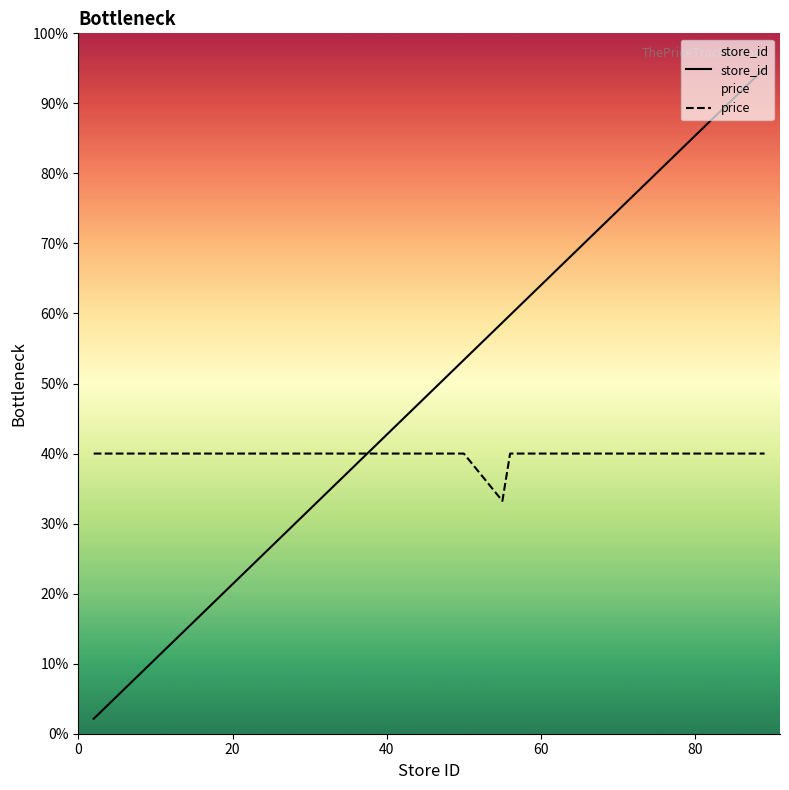

Rank the series by their maximum value, from highest to lowest.

store_id, price